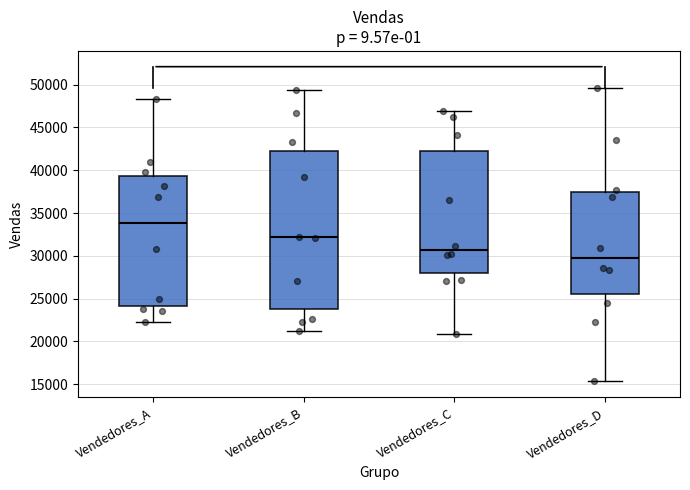

Reading left to right, read every box against the y-axis: the position of its median line, the range the box covers, and the ends of its whiskers. The values are not printed on the chart, so give them approximately, as read against the axis.

Vendedores_A: median 34000, box 24000 to 39500, whiskers 22000 to 48500
Vendedores_B: median 32000, box 23500 to 42500, whiskers 21500 to 49500
Vendedores_C: median 30500, box 28000 to 42000, whiskers 21000 to 47000
Vendedores_D: median 29500, box 25500 to 37500, whiskers 15500 to 49500